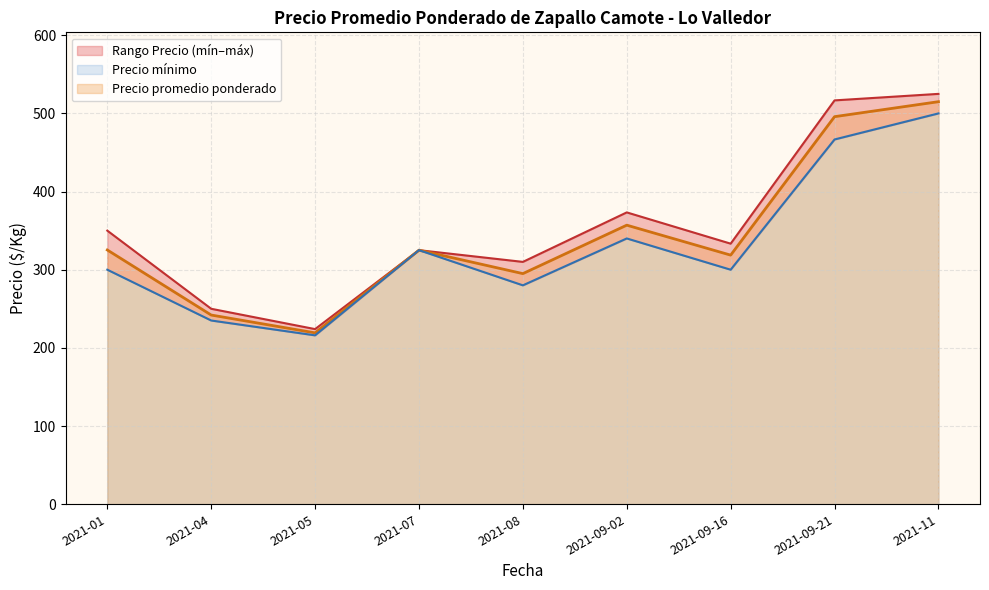

In Precio promedio ponderado, how many points are higher than both neighbors (excluding endpoints)?

2